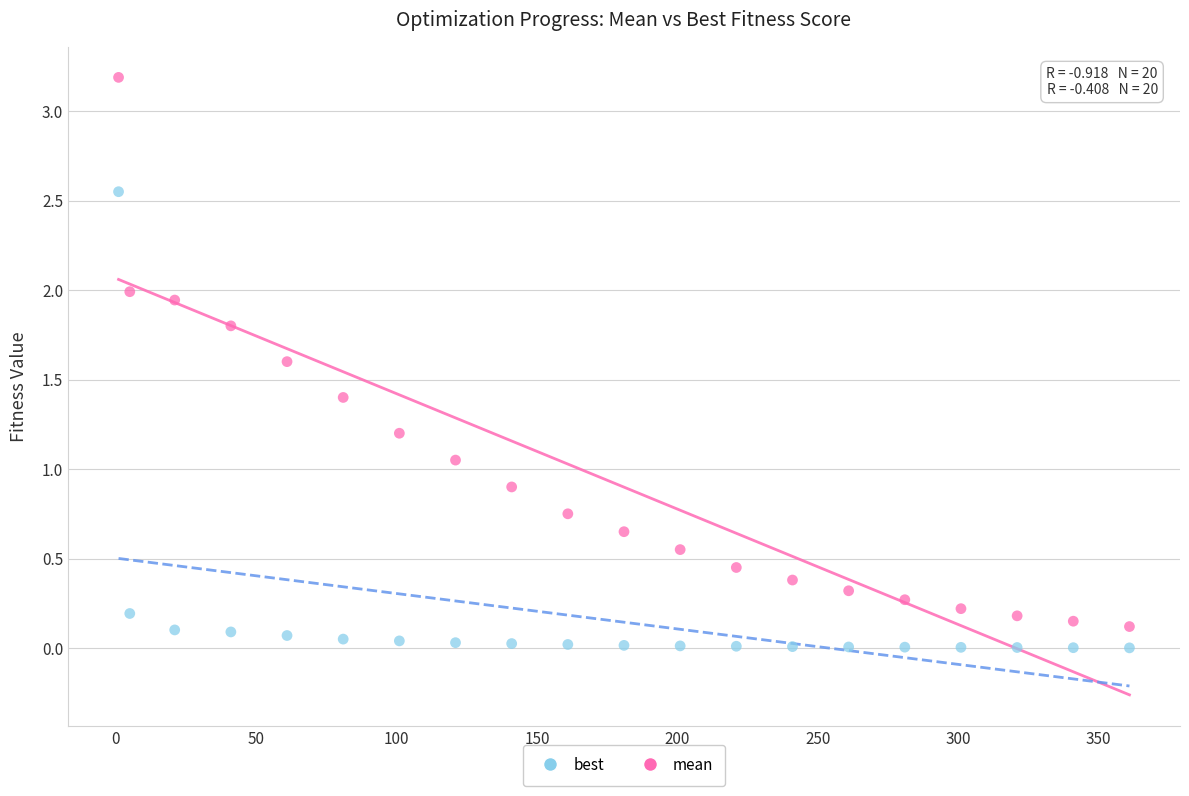

Which series reaches the maximum Y coordinate?

mean